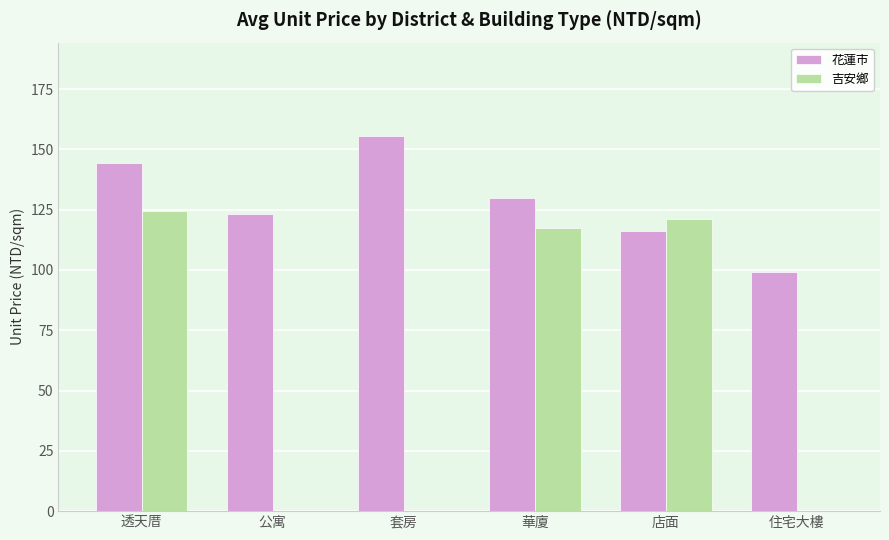

Reading left to right, extract all data points from this chart.

花蓮市: 144.3	123.0	155.4	129.8	116.3	99.0
吉安鄉: 124.4	0.0	0.0	117.3	121.0	0.0